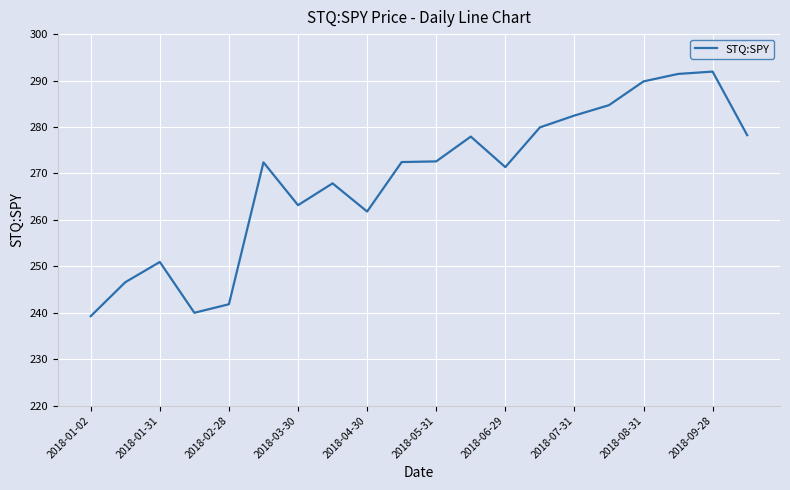

Does the chart have visible grid lines?

Yes